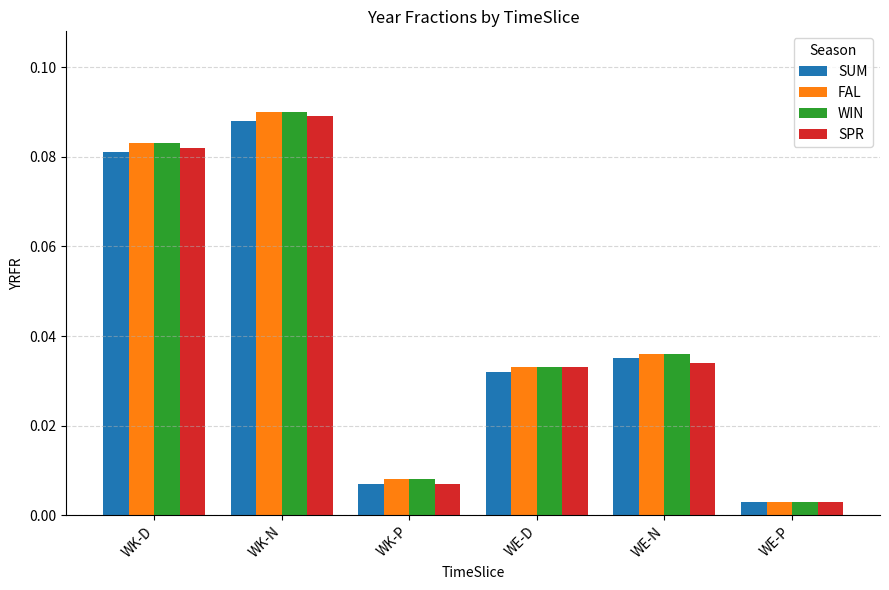

Does the chart contain stacked bars?

No